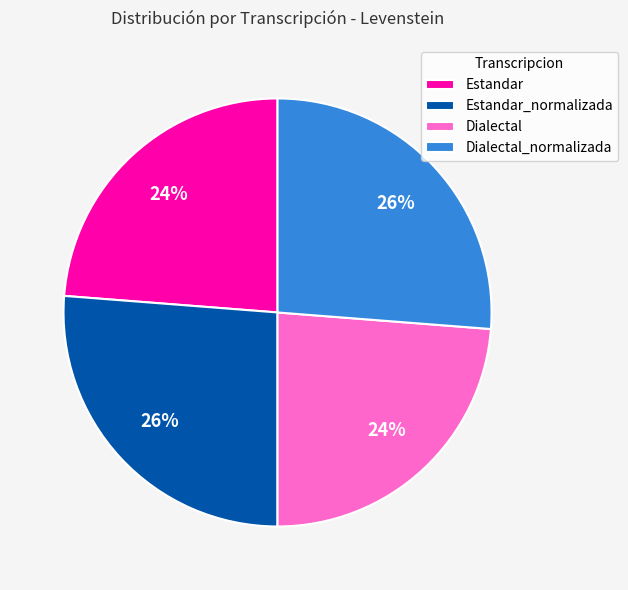

What is the ratio of the value at Dialectal_normalizada to the value at Estandar_normalizada?

1.0